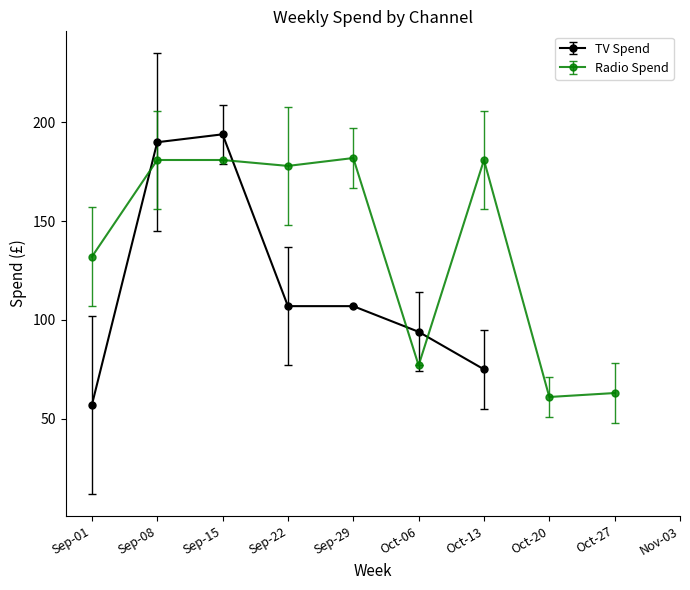

What is the minimum value for TV Spend?

57